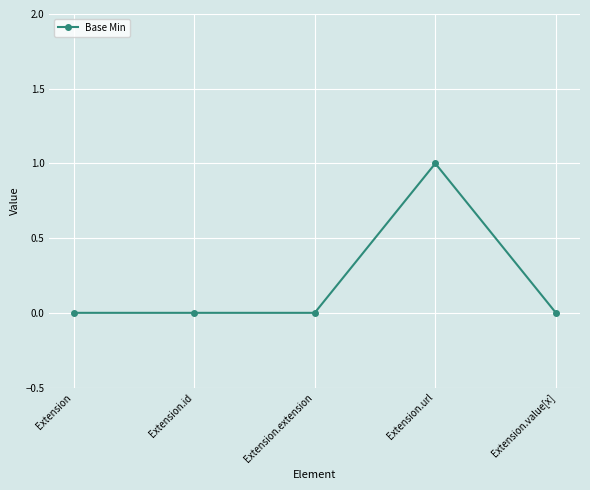

What is the change in value from Extension.id to Extension.url?

+1